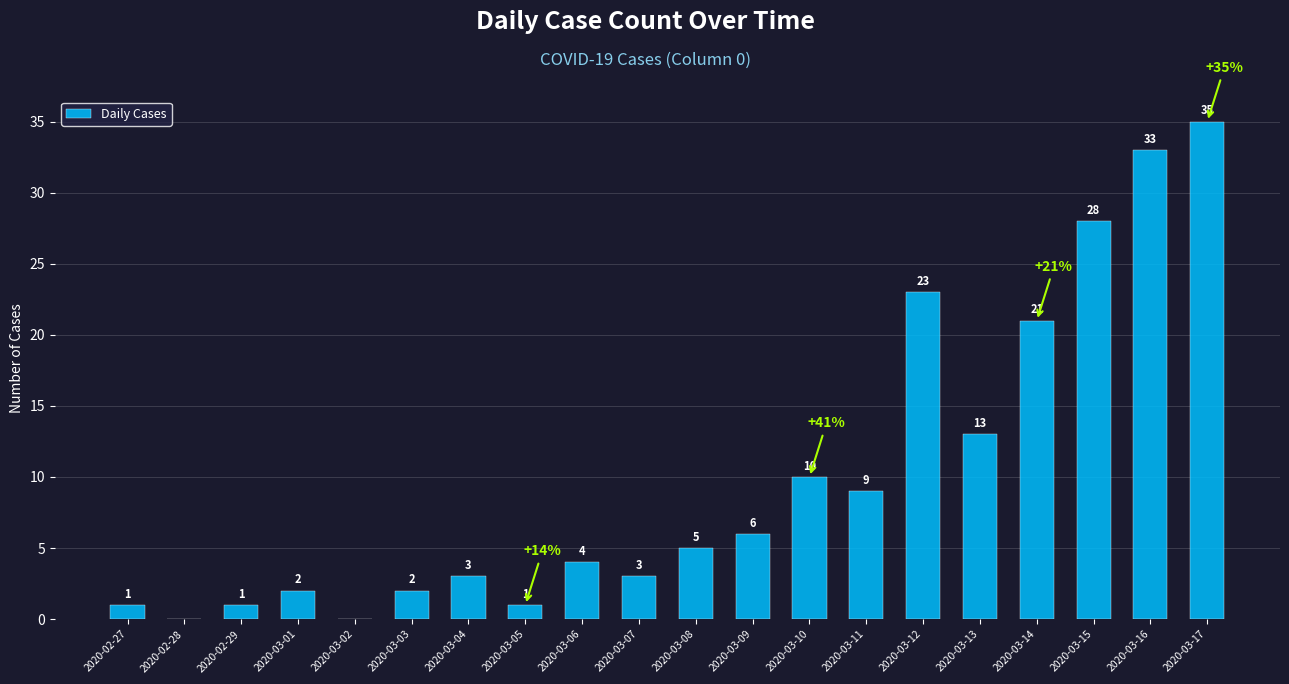

How many categories are shown in the chart?

20